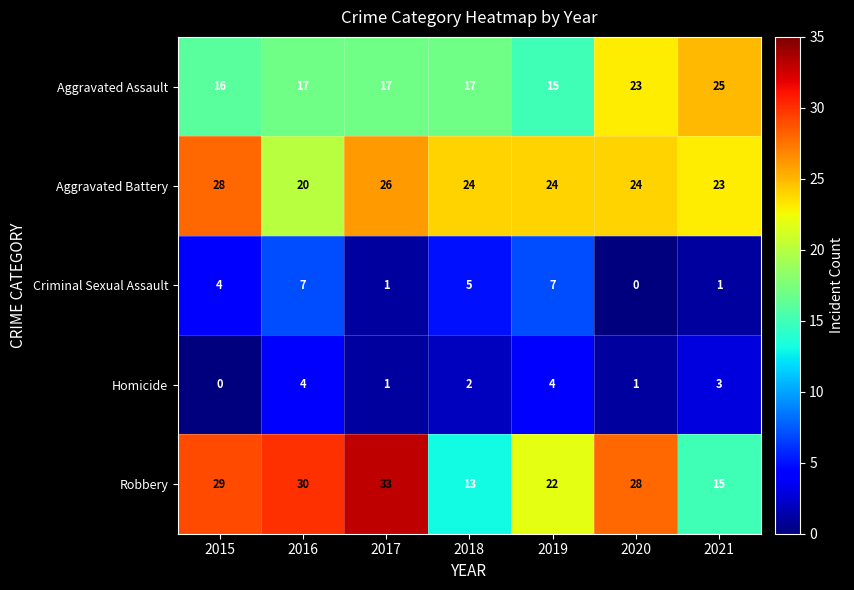

What is the greatest value displayed?

33